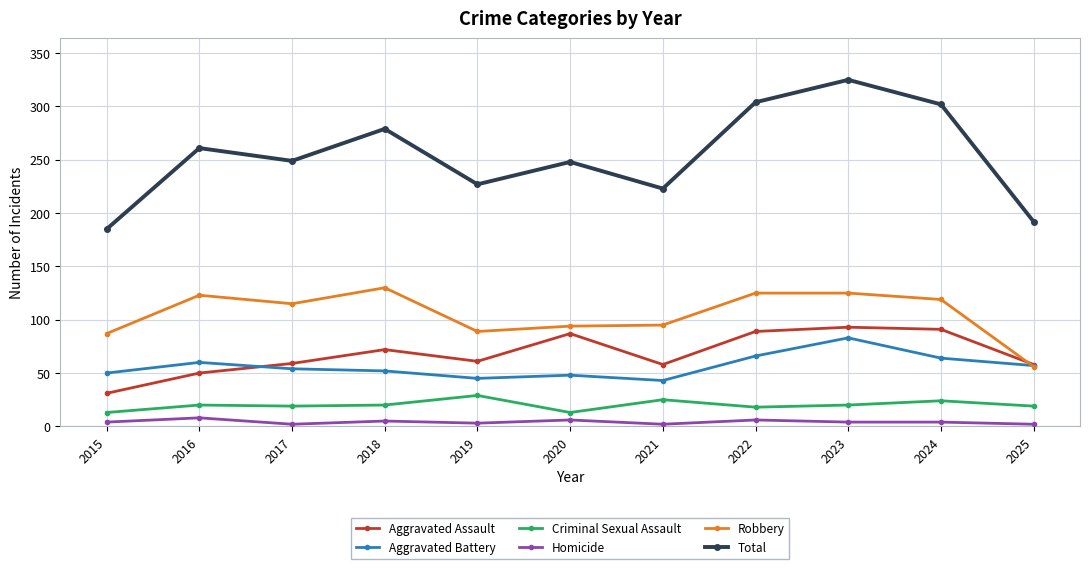

What is the sum of all Criminal Sexual Assault values?

220